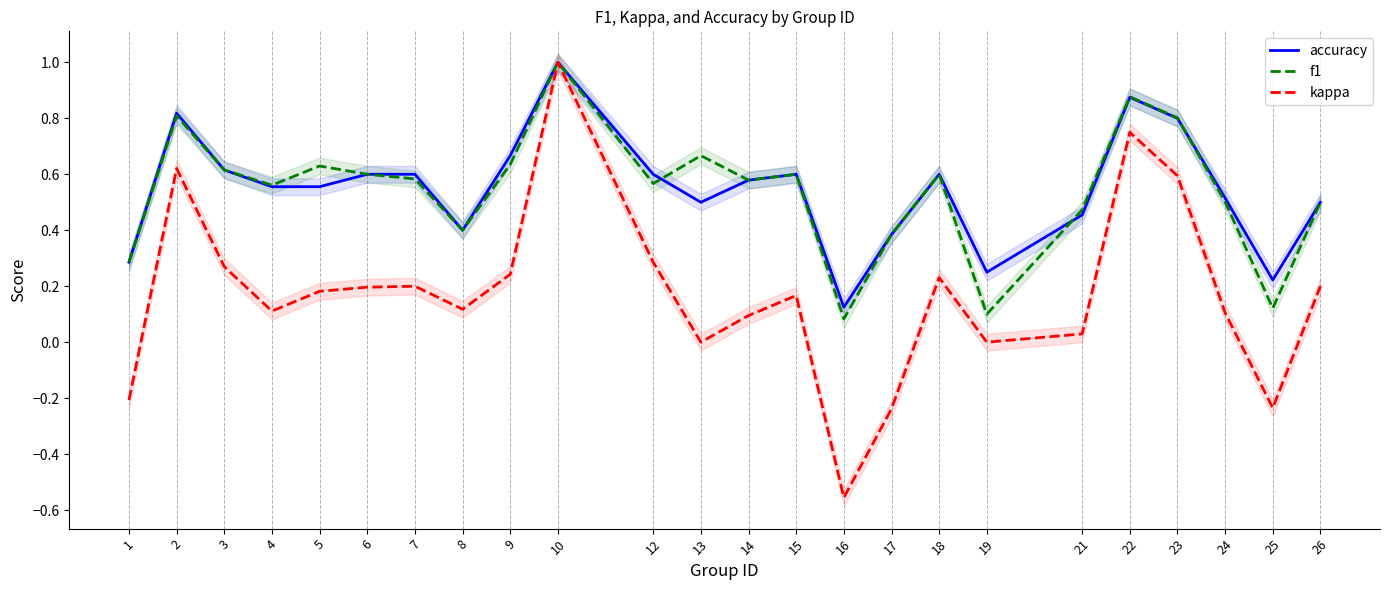

Reading left to right, extract all data points from this chart.

accuracy: 1=0.3	2=0.8	3=0.6	4=0.6	5=0.6	6=0.6	7=0.6	8=0.4	9=0.7	10=1.0	12=0.6	13=0.5	14=0.6	15=0.6	16=0.1	17=0.4	18=0.6	19=0.2	21=0.5	22=0.9	23=0.8	24=0.5	25=0.2	26=0.5
f1: 1=0.3	2=0.8	3=0.6	4=0.6	5=0.6	6=0.6	7=0.6	8=0.4	9=0.6	10=1.0	12=0.6	13=0.7	14=0.6	15=0.6	16=0.1	17=0.4	18=0.6	19=0.1	21=0.5	22=0.9	23=0.8	24=0.5	25=0.1	26=0.5
kappa: 1=-0.2	2=0.6	3=0.3	4=0.1	5=0.2	6=0.2	7=0.2	8=0.1	9=0.2	10=1.0	12=0.3	13=0.0	14=0.1	15=0.2	16=-0.6	17=-0.2	18=0.2	19=0.0	21=0.0	22=0.8	23=0.6	24=0.1	25=-0.2	26=0.2